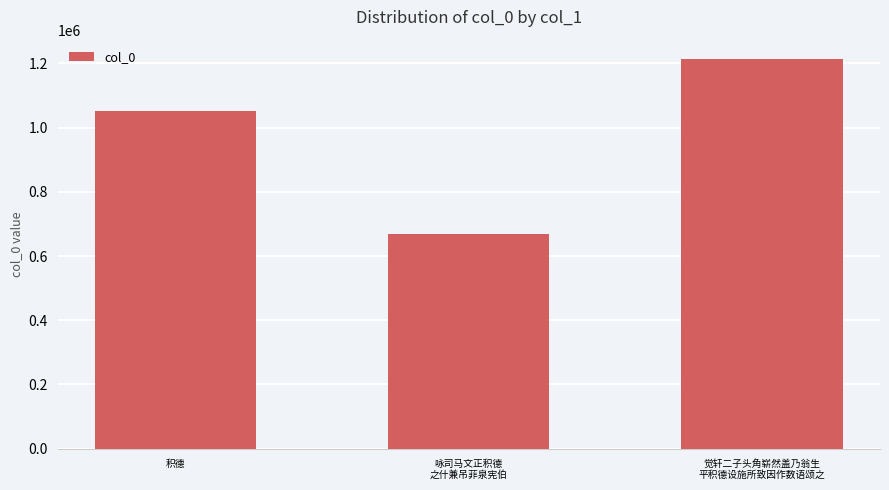

What position from the right is 积德?

3